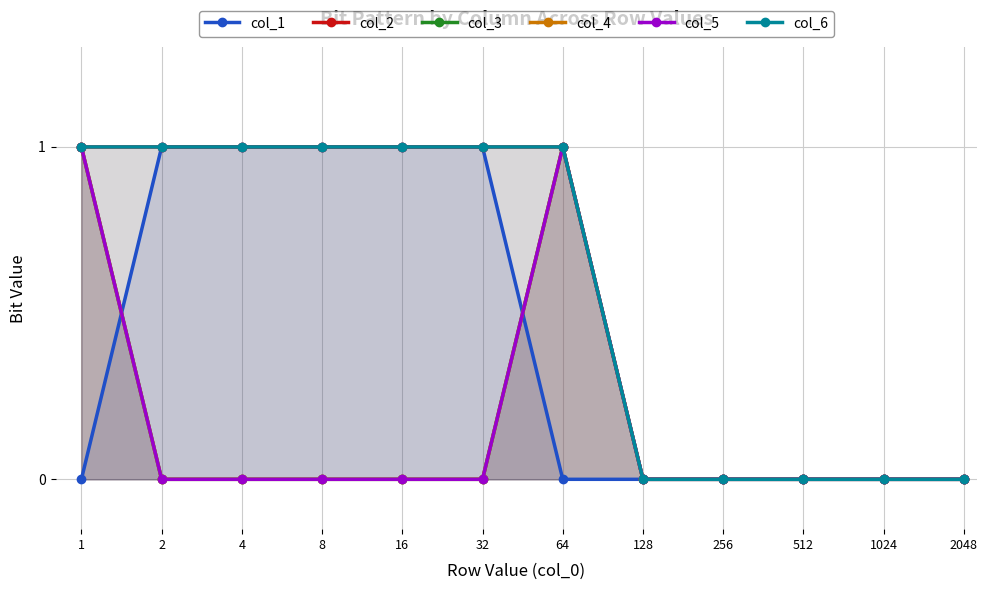

Between 1 and 512, which is larger?

1